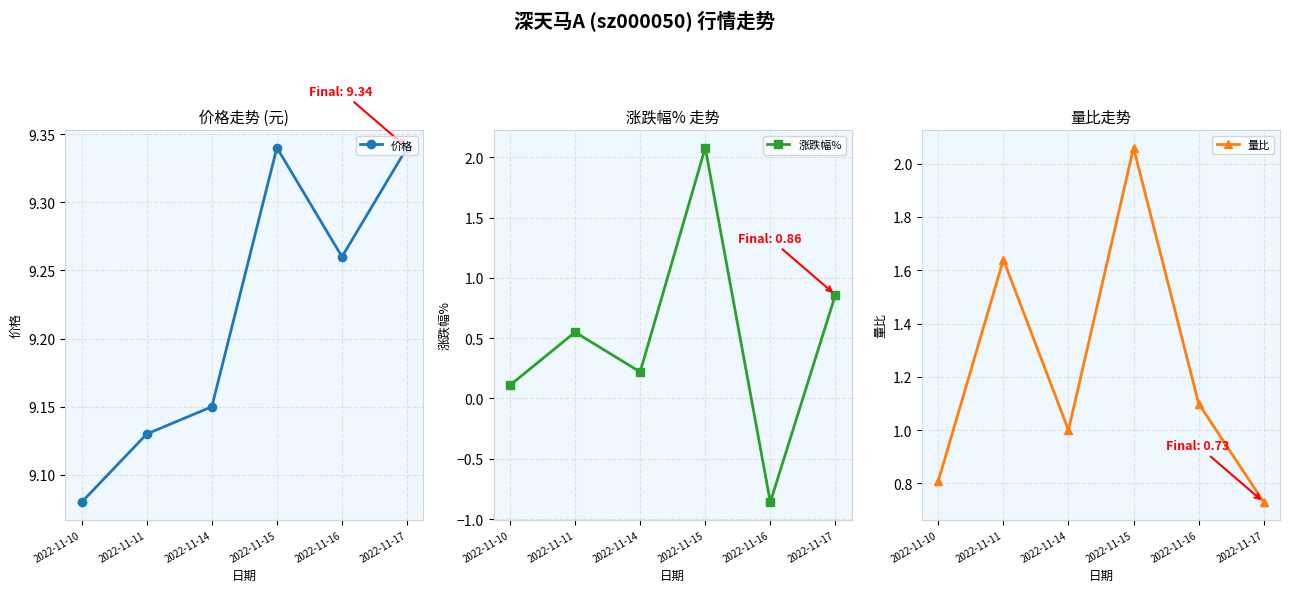

How many series are shown in this chart?

3